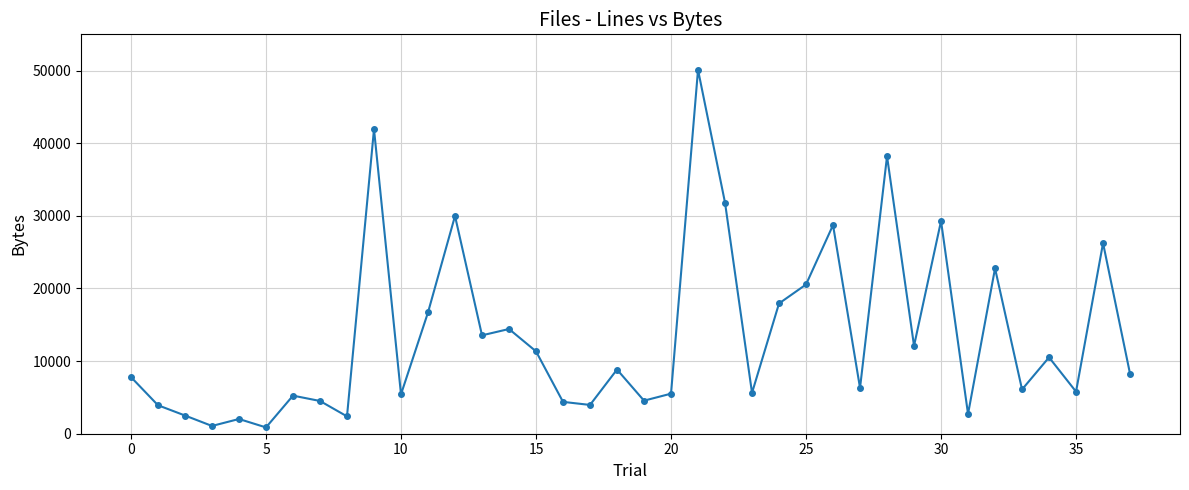

What is the minimum value shown in the chart?

868